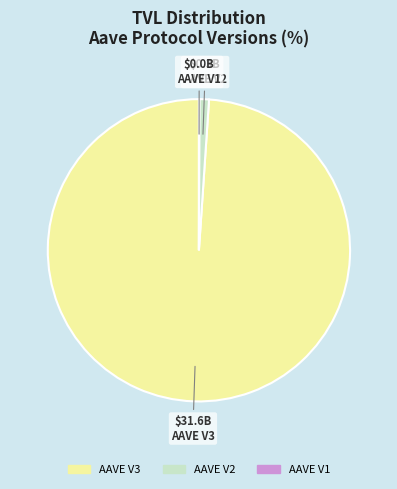

Is AAVE V3 the majority of the pie?

Yes